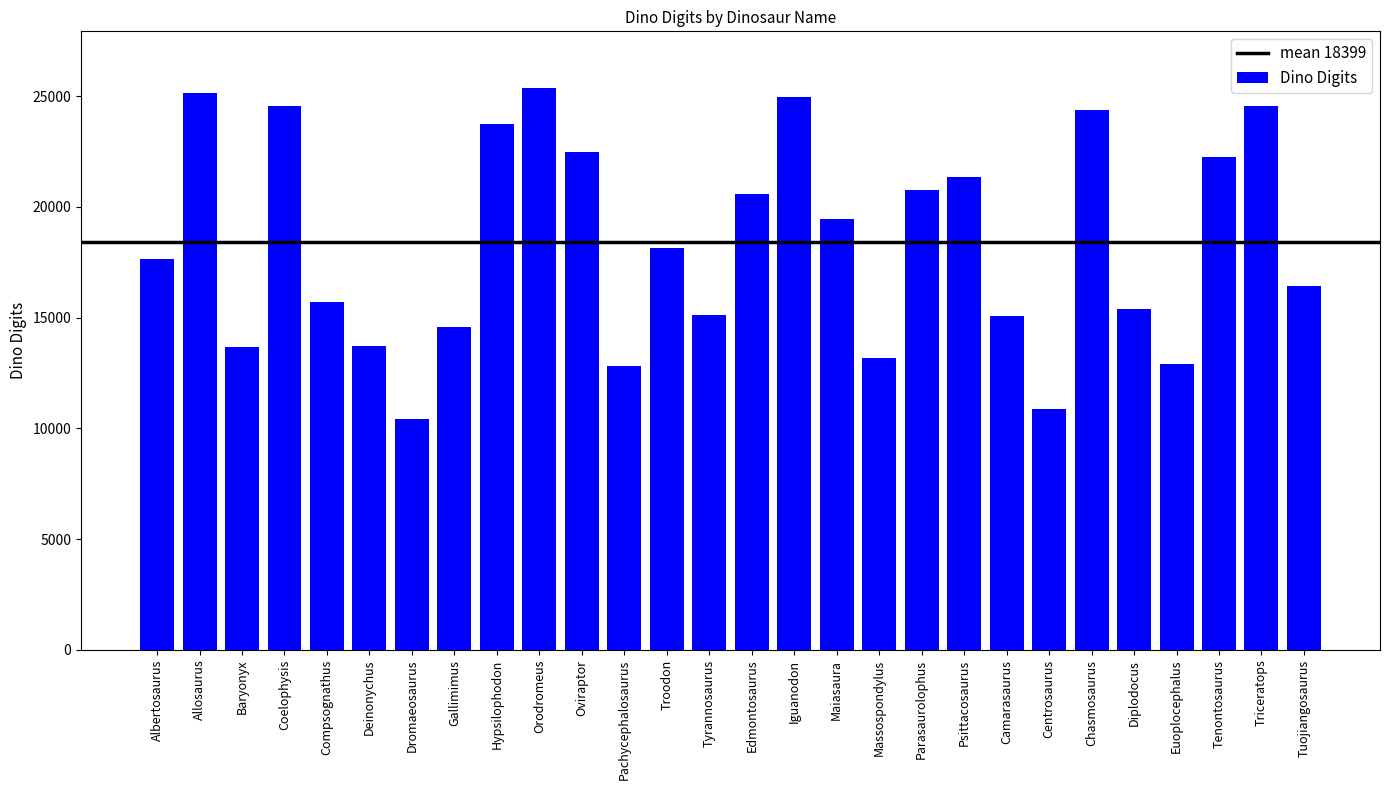

Is it true that the value at Hypsilophodon is 15350?

False